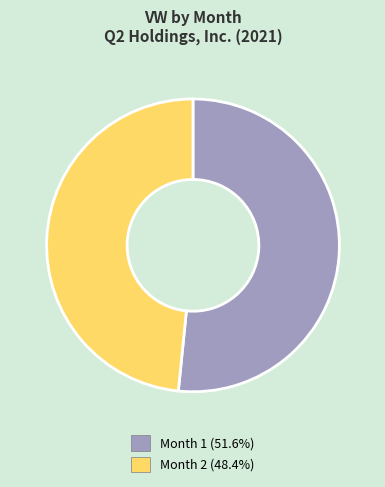

How many slices are in this pie chart?

2